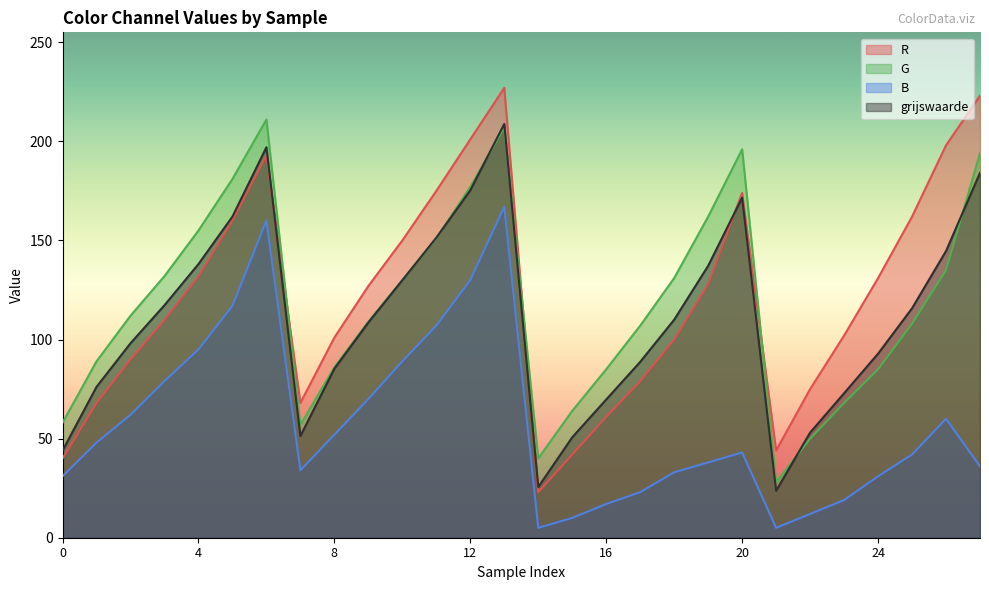

At which category does B reach its first local valley?

7